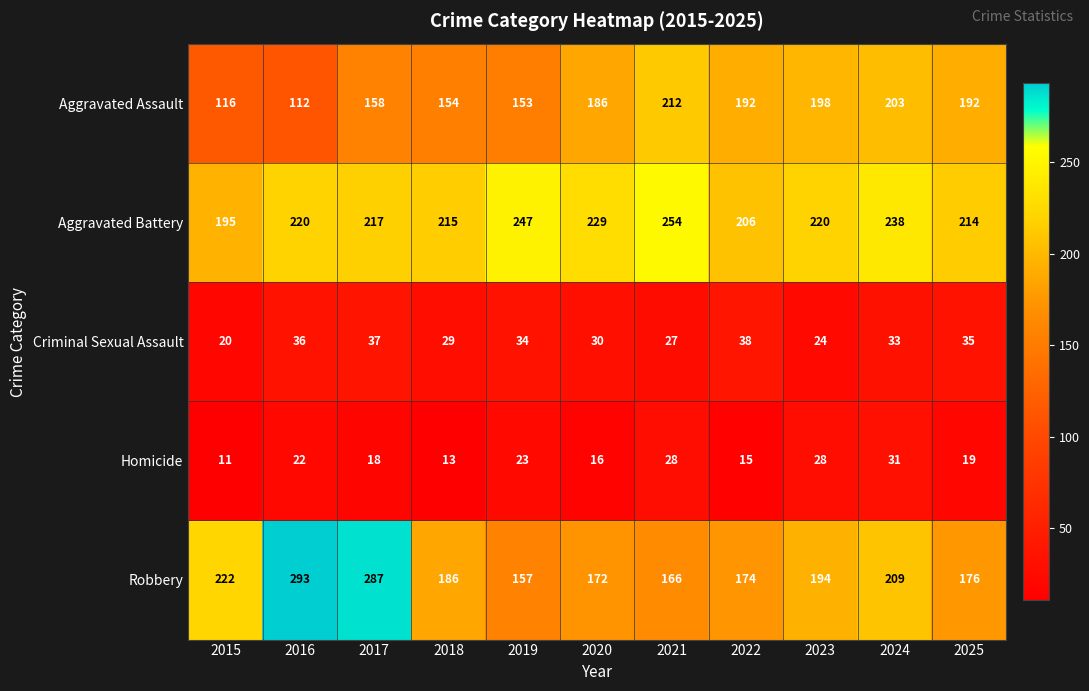

What is the highest value of the Robbery series?

293